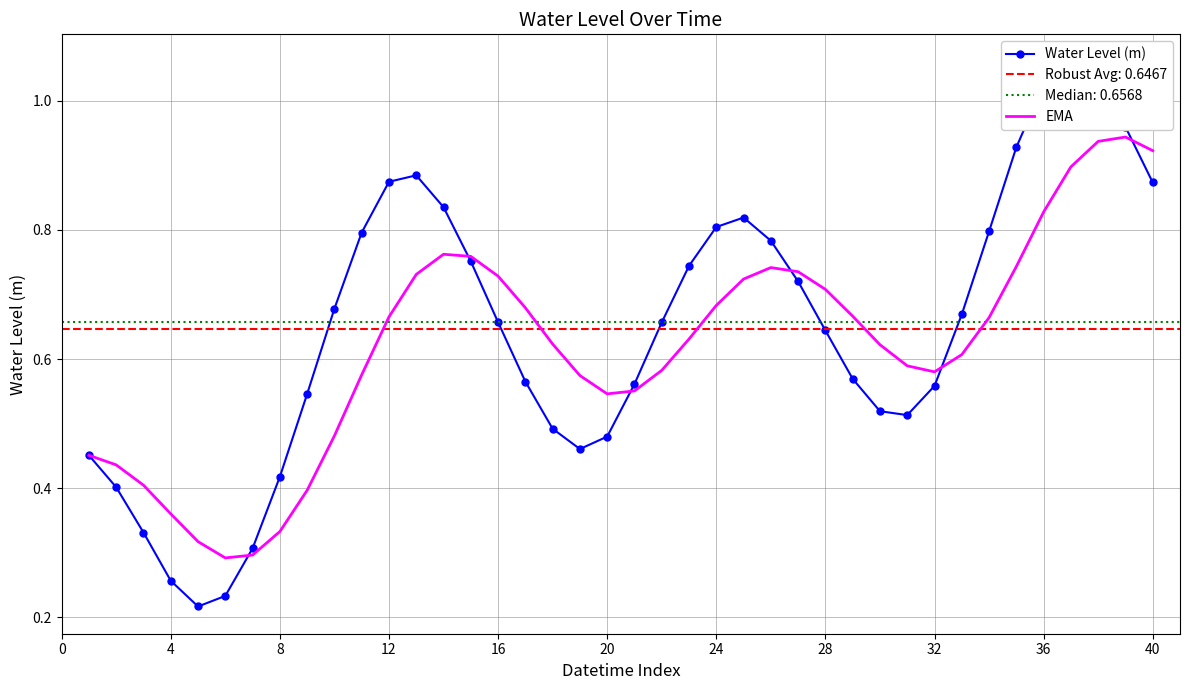

Is it true that EMA equals 0.7 at 20?

False